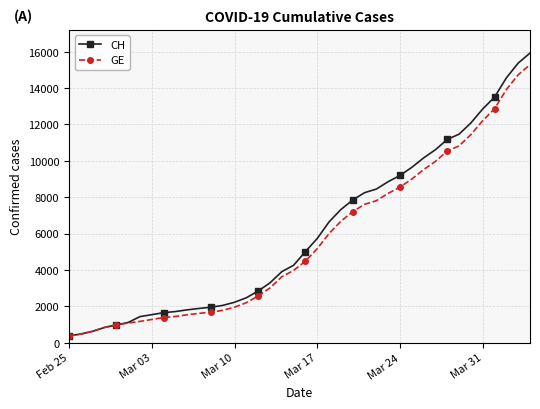

At how many categories does at least one series exceed 13226?

4